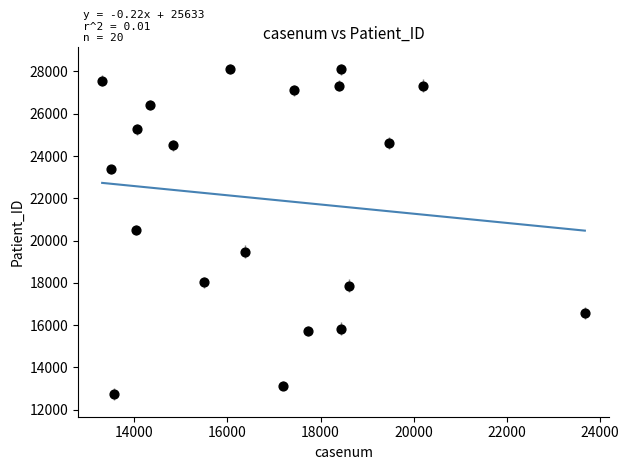

What is the range of X values (max minus min)?

10359